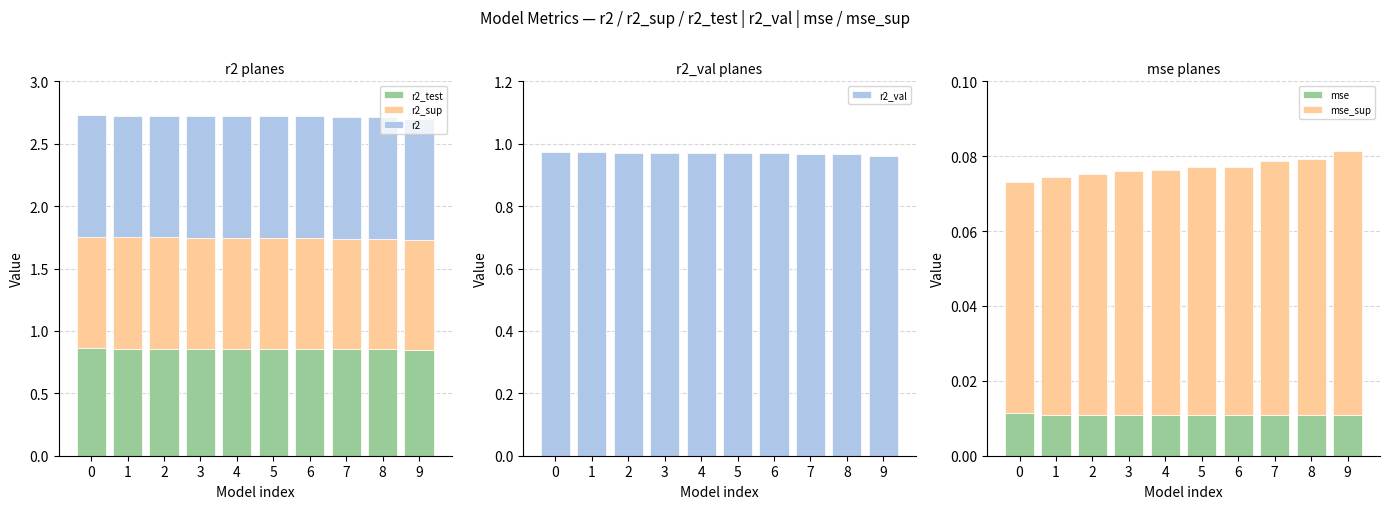

Reading left to right, what are all the values shown in this chart?

r2_test: 0=0.9	1=0.9	2=0.9	3=0.9	4=0.9	5=0.9	6=0.9	7=0.9	8=0.9	9=0.8
r2_sup: 0=0.9	1=0.9	2=0.9	3=0.9	4=0.9	5=0.9	6=0.9	7=0.9	8=0.9	9=0.9
r2: 0=1.0	1=1.0	2=1.0	3=1.0	4=1.0	5=1.0	6=1.0	7=1.0	8=1.0	9=1.0
r2_val: 0=1.0	1=1.0	2=1.0	3=1.0	4=1.0	5=1.0	6=1.0	7=1.0	8=1.0	9=1.0
mse: 0=0.0	1=0.0	2=0.0	3=0.0	4=0.0	5=0.0	6=0.0	7=0.0	8=0.0	9=0.0
mse_sup: 0=0.1	1=0.1	2=0.1	3=0.1	4=0.1	5=0.1	6=0.1	7=0.1	8=0.1	9=0.1